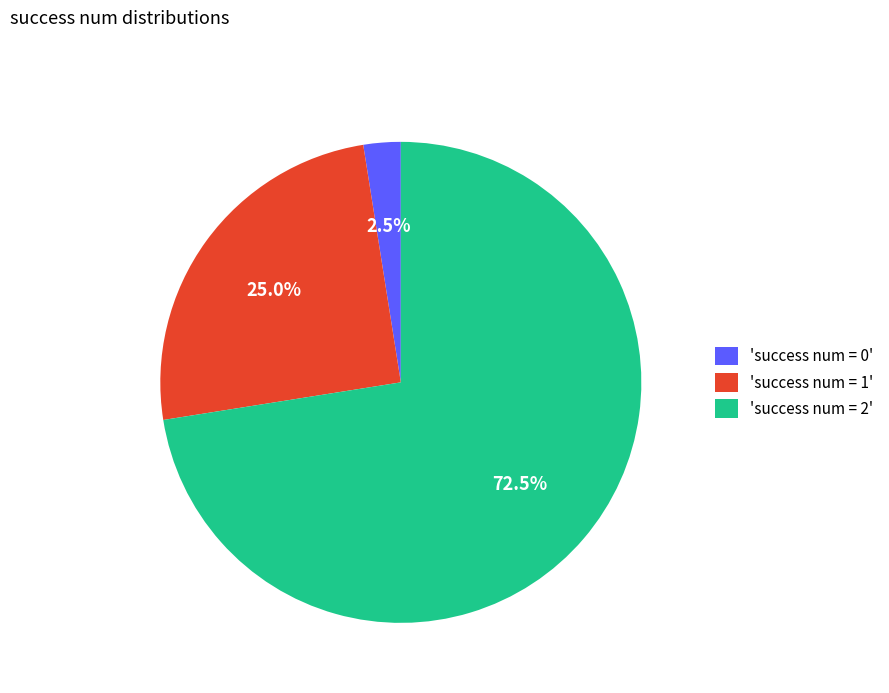

Does any single category account for the majority?

Yes